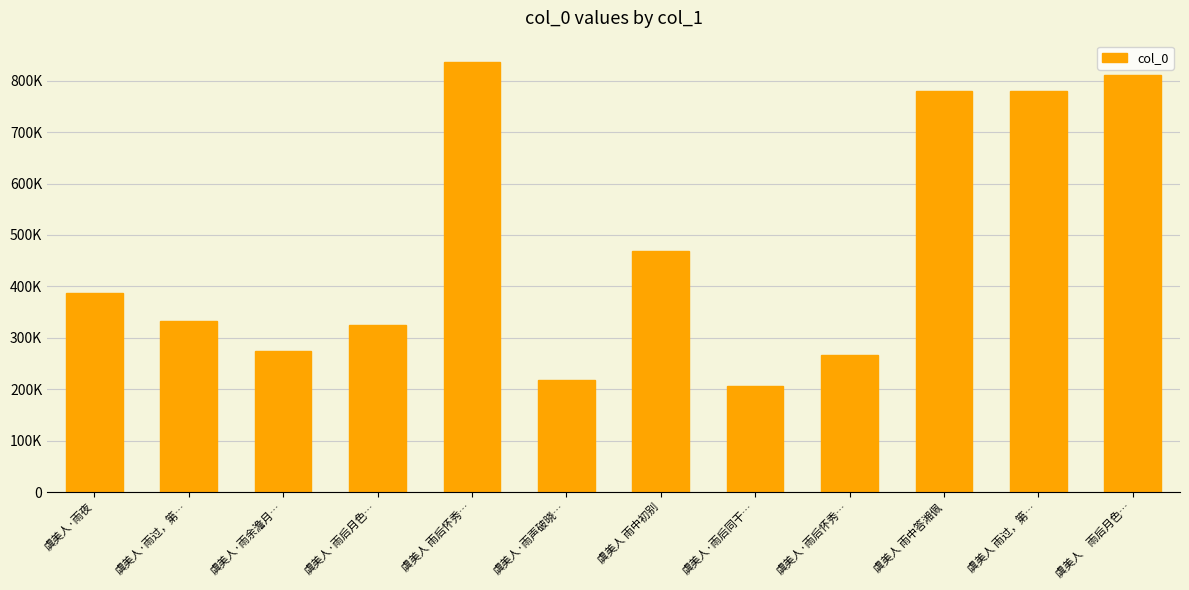

Where is the data nearest to the value 520879?

虞美人 雨中初别